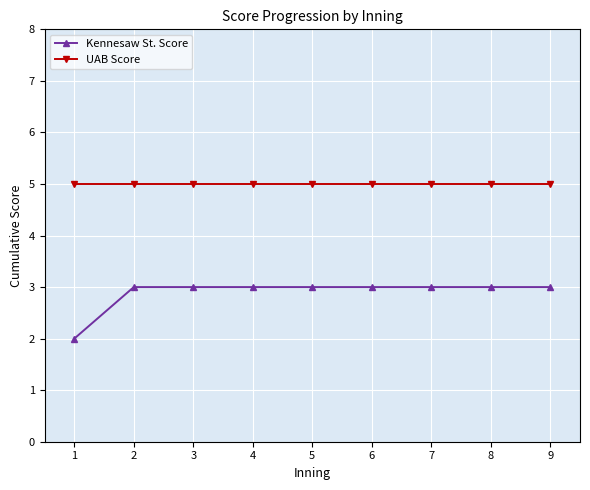

True or false: UAB Score and Kennesaw St. Score cross at least once.

False